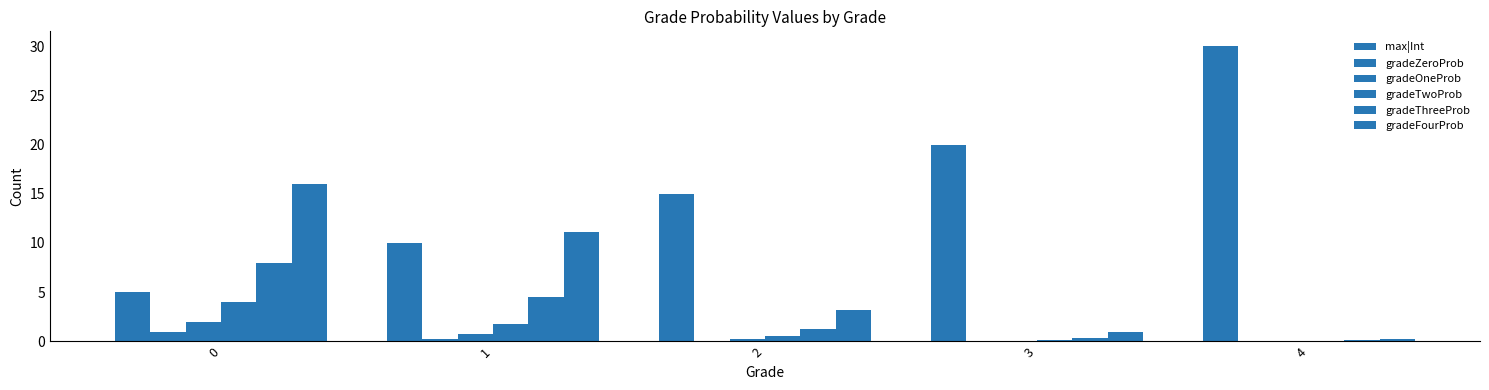

Reading left to right, transcribe all the data shown in this chart.

max|Int: 0=5.0	1=10.0	2=15.0	3=20.0	4=30.0
gradeZeroProb: 0=1.0	1=0.3	2=0.1	3=0.0	4=0.0
gradeOneProb: 0=2.0	1=0.7	2=0.2	3=0.1	4=0.0
gradeTwoProb: 0=4.0	1=1.8	2=0.5	3=0.1	4=0.0
gradeThreeProb: 0=8.0	1=4.5	2=1.3	3=0.4	4=0.1
gradeFourProb: 0=16.0	1=11.2	2=3.2	3=0.9	4=0.3